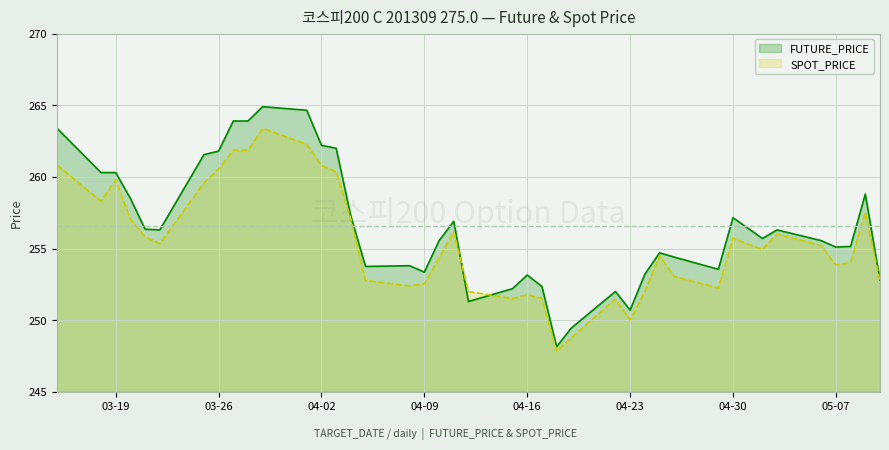

Where does the SPOT_PRICE series first go above 255?

2013-03-15